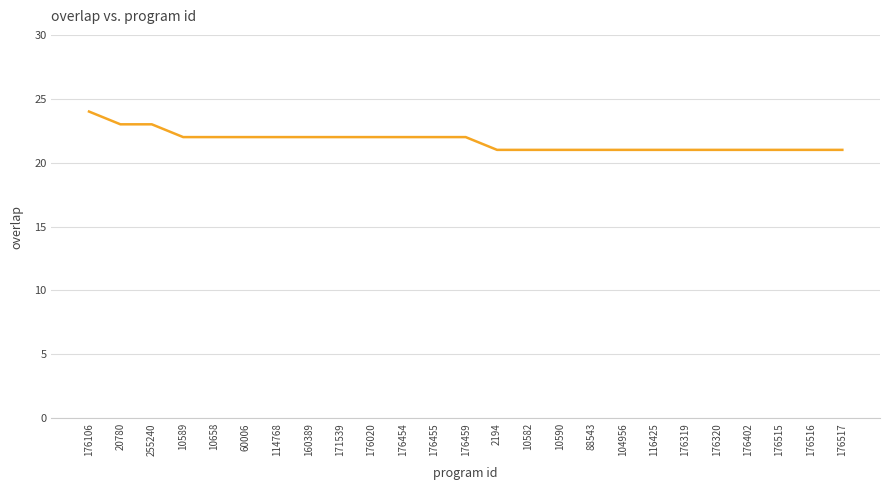

Which has a higher value, 176459 or 116425?

176459